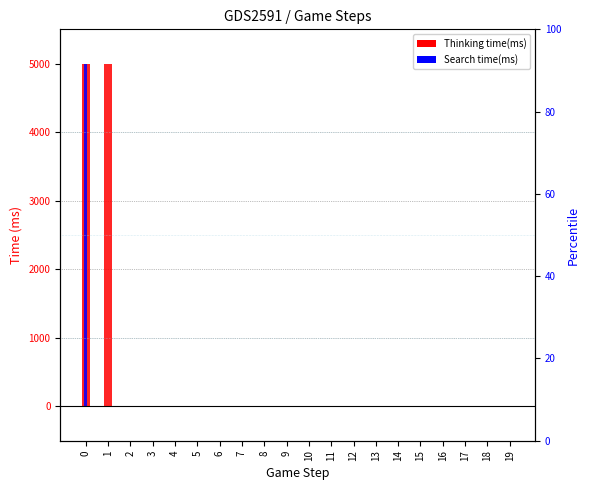

Reading right to left, transcribe all the data shown in this chart.

Thinking time(ms): 19=0	18=1	17=1	16=0	15=1	14=0	13=1	12=1	11=1	10=0	9=1	8=0	7=1	6=1	5=1	4=3	3=8	2=2	1=4996	0=4996
Search time(ms): 19=0	18=0	17=0	16=0	15=0	14=0	13=0	12=0	11=0	10=0	9=0	8=0	7=0	6=0	5=0	4=0	3=0	2=0	1=0	0=4993